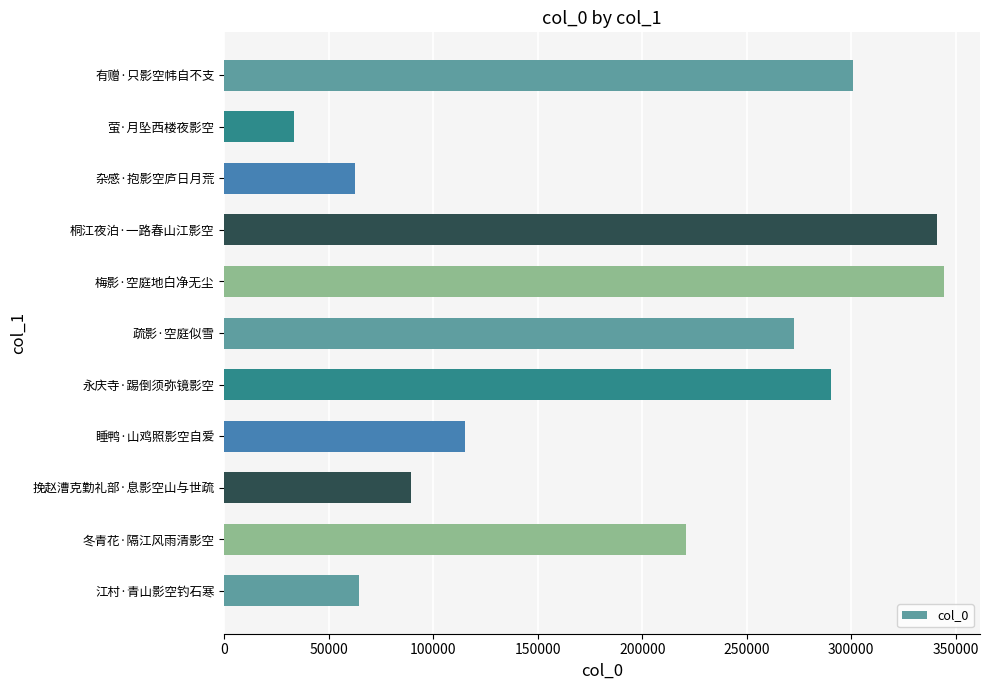

What is the ratio of the value at 有赠·只影空帏自不支 to the value at 挽赵漕克勤礼部·息影空山与世疏?

3.4